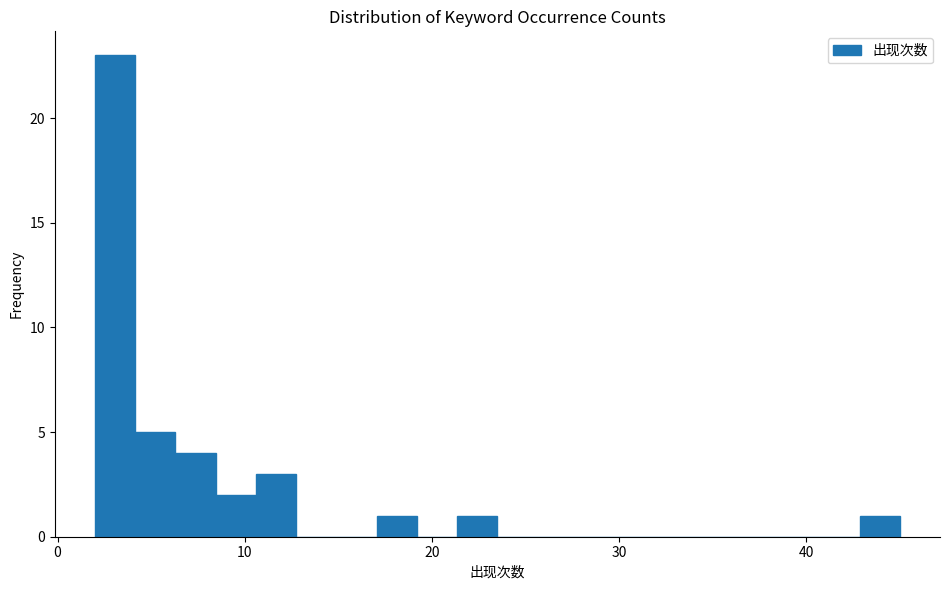

Read against the x-axis, roughly where is the centre of the tallest bar?

3